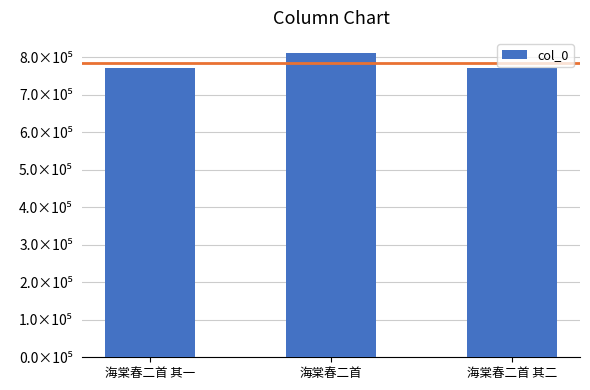

Reading left to right, list all the values displayed in this chart.

海棠春二首 其一=770832	海棠春二首=810941	海棠春二首 其二=770833